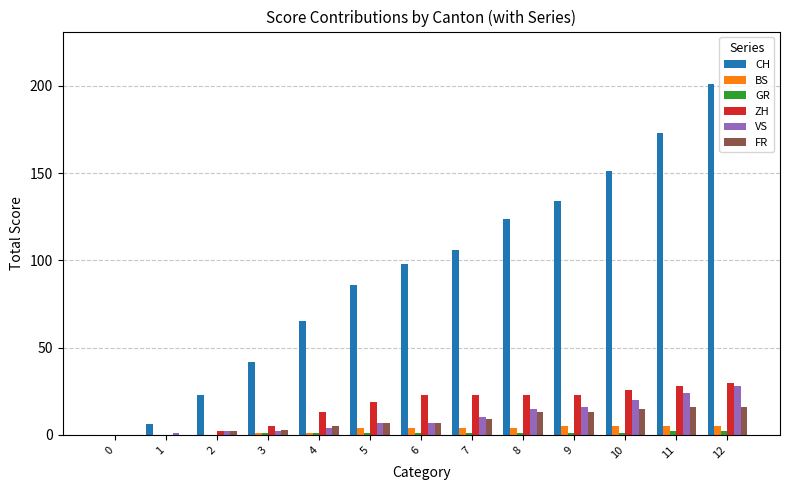

What is the maximum value for VS?

28